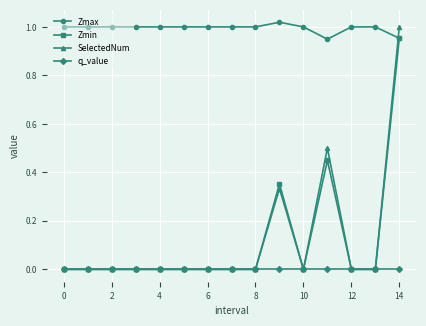

How many categories are shown in the chart?

15